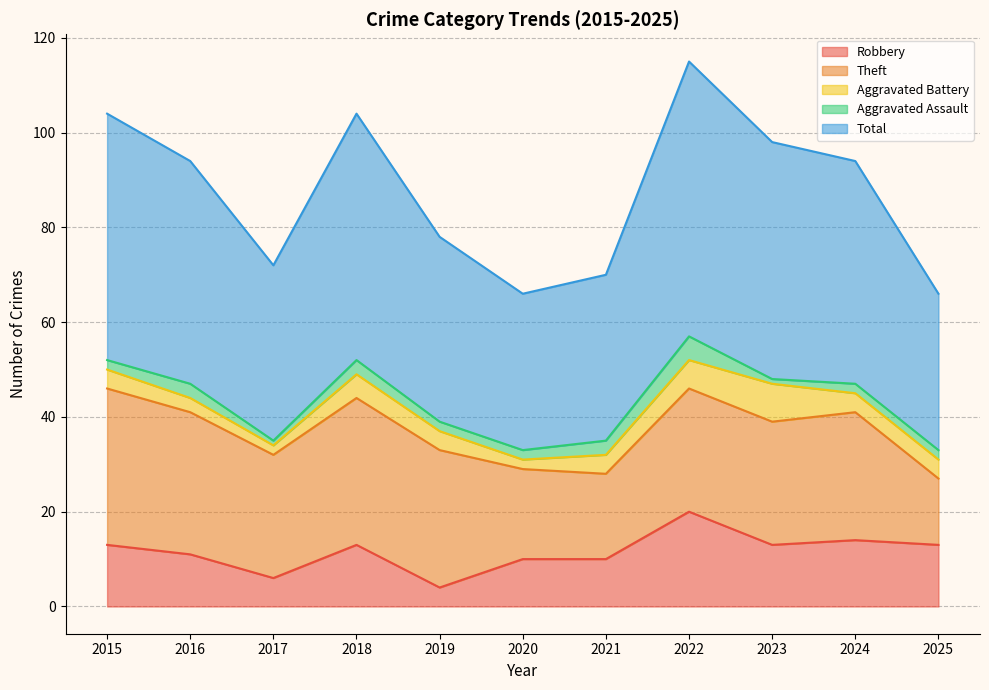

Is it true that Robbery equals 8 at 2015?

False